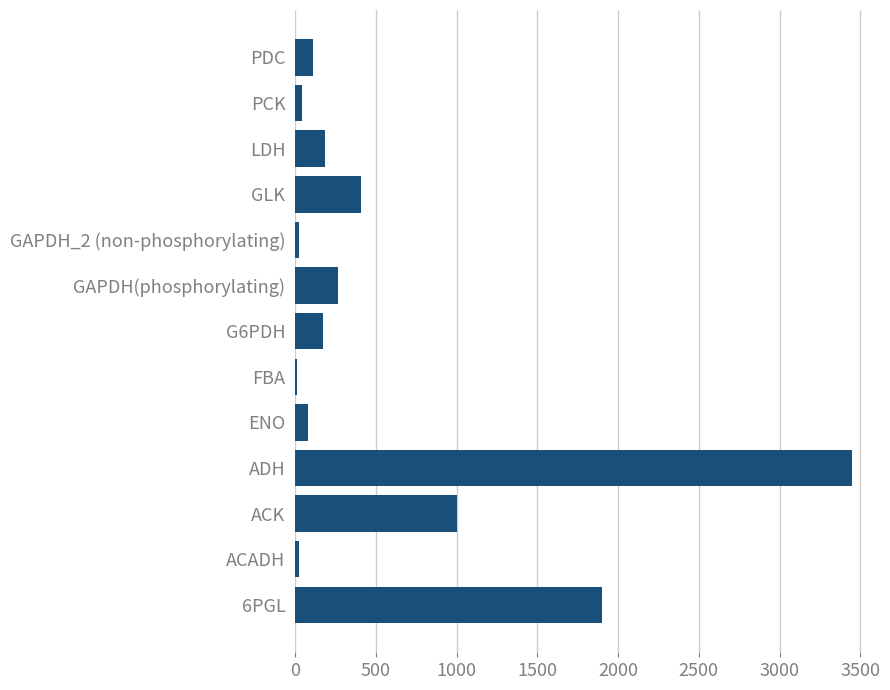

True or false: the data shows 113.0 at PDC.

True